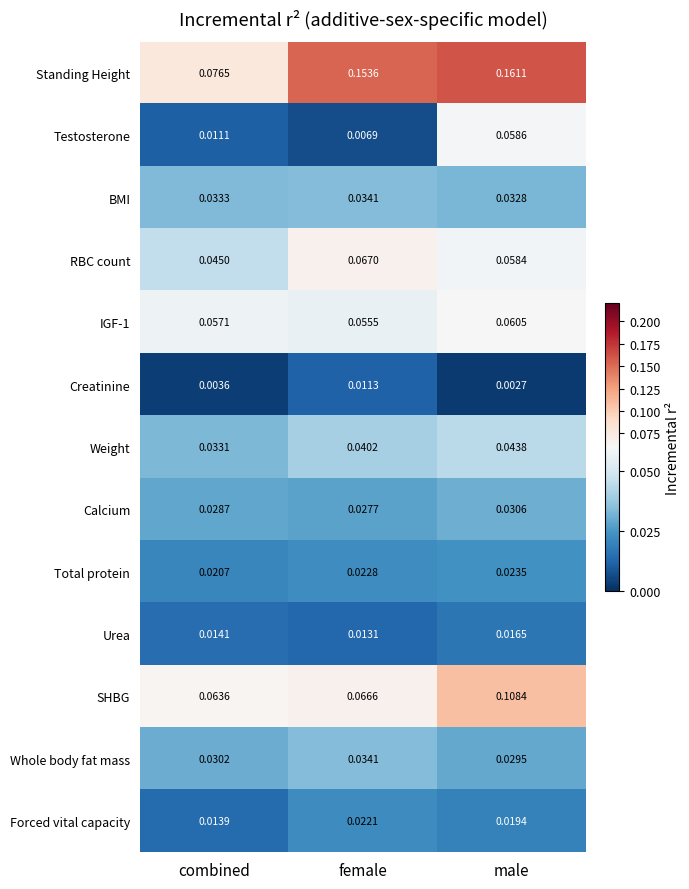

Where is Urea nearest to the value 0?

female